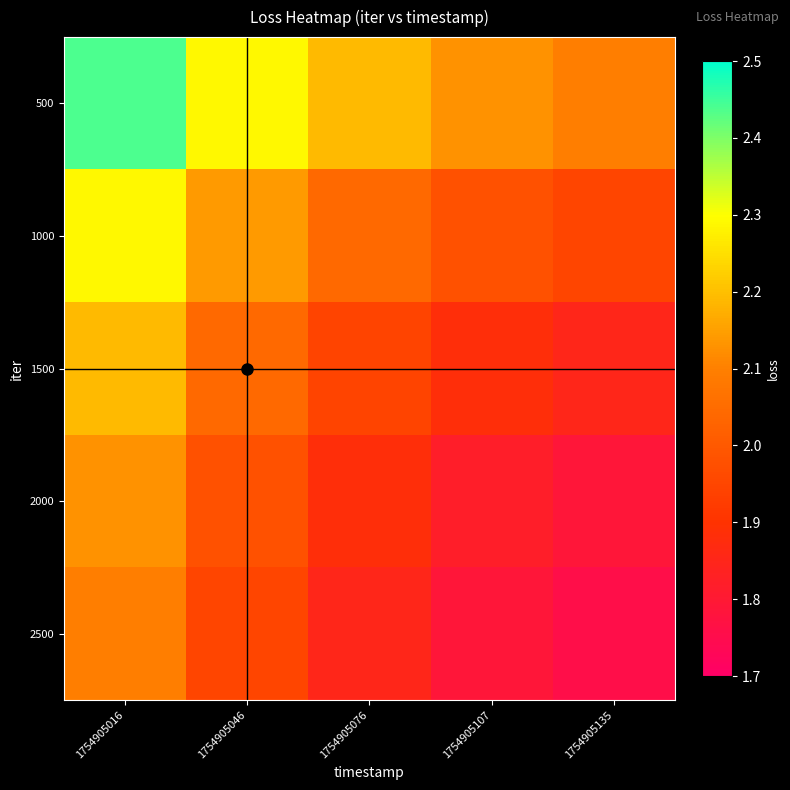

Reading left to right, transcribe all the data shown in this chart.

500: 1754905016=2.4	1754905046=2.3	1754905076=2.2	1754905107=2.1	1754905135=2.1
1000: 1754905016=2.3	1754905046=2.1	1754905076=2.0	1754905107=2.0	1754905135=1.9
1500: 1754905016=2.2	1754905046=2.0	1754905076=1.9	1754905107=1.9	1754905135=1.9
2000: 1754905016=2.1	1754905046=2.0	1754905076=1.9	1754905107=1.8	1754905135=1.8
2500: 1754905016=2.1	1754905046=1.9	1754905076=1.9	1754905107=1.8	1754905135=1.8